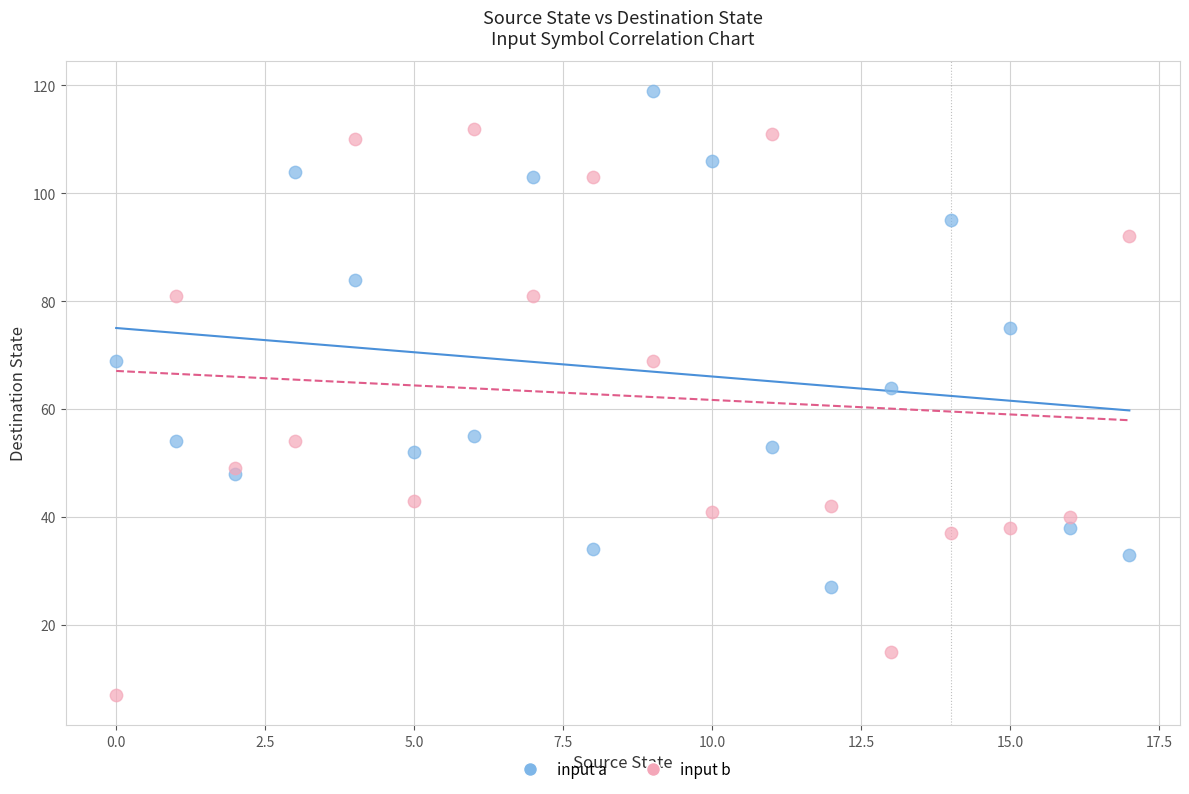

Which series has the largest Y range (max minus min)?

input b